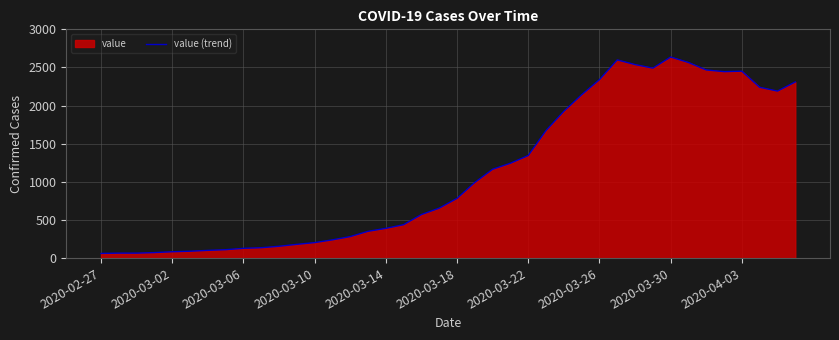

The value at 2020-03-10 is 203. True or false?

True